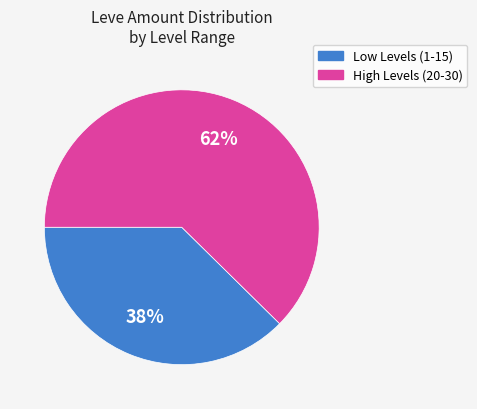

Is there a majority slice in this chart?

Yes